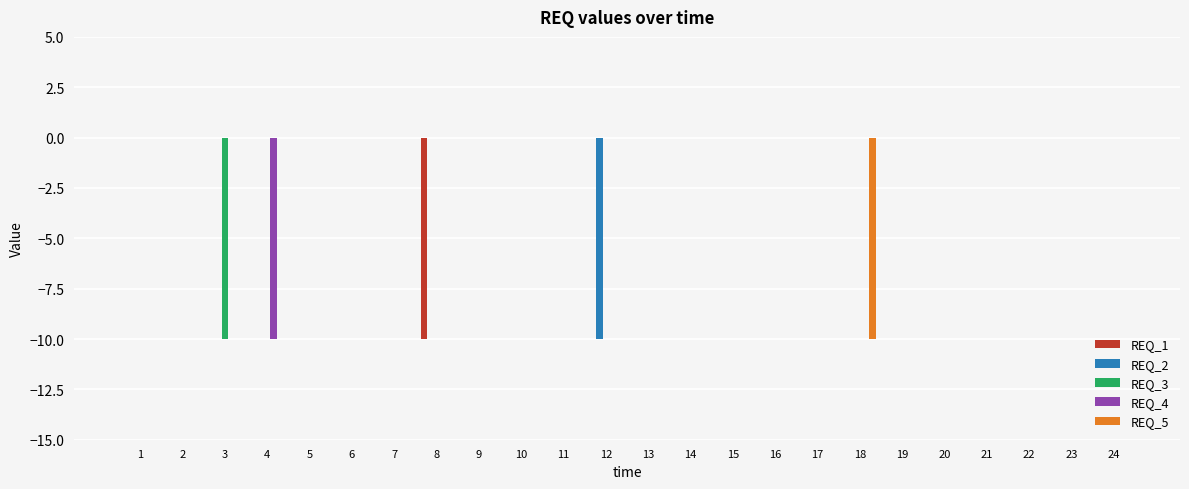

The value of REQ_4 at 9 is 0. True or false?

True